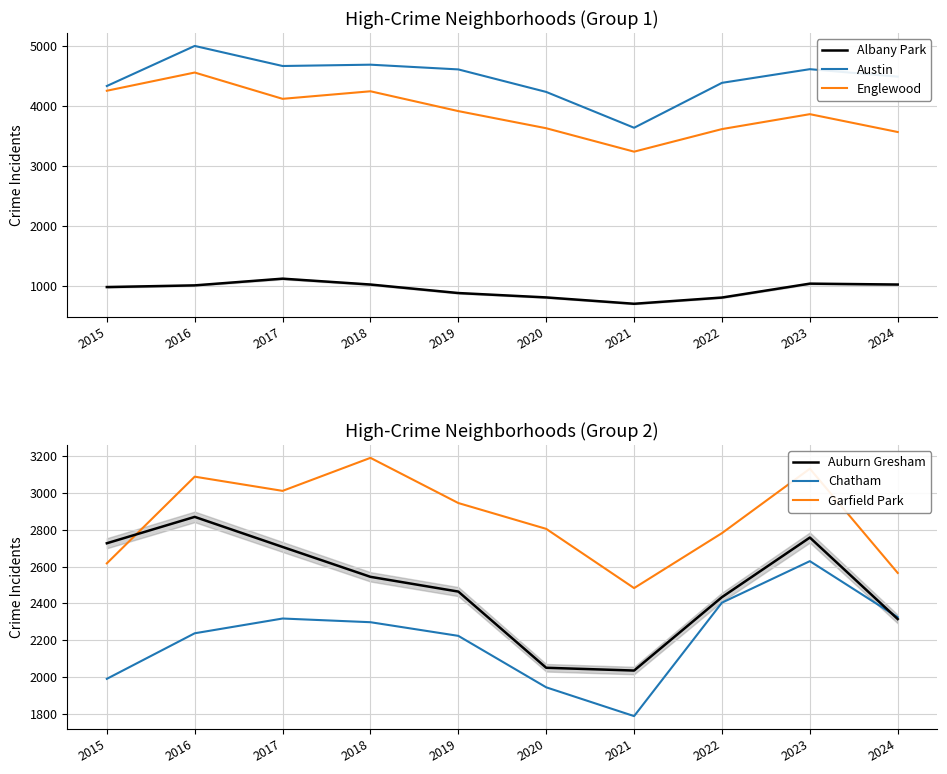

In Austin, how many points are higher than both neighbors (excluding endpoints)?

3